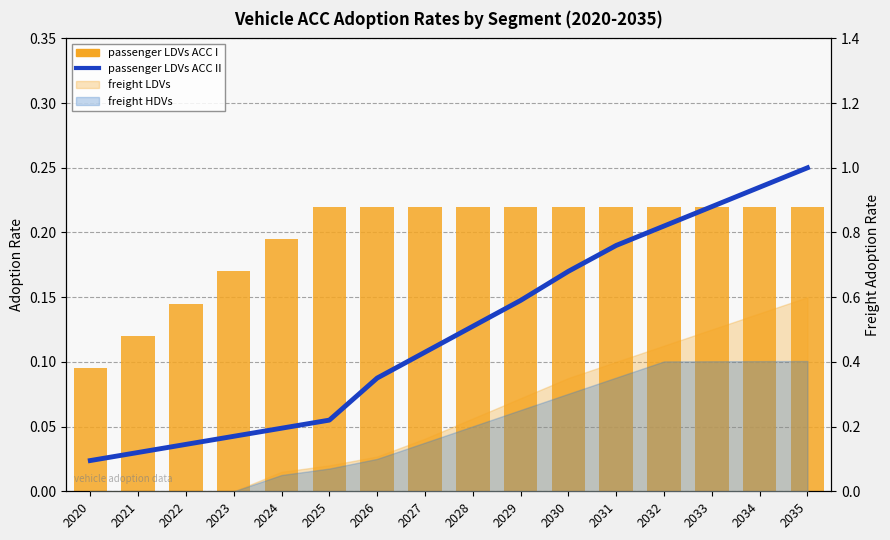

Read the passenger LDVs ACC I value at 2031.

0.2